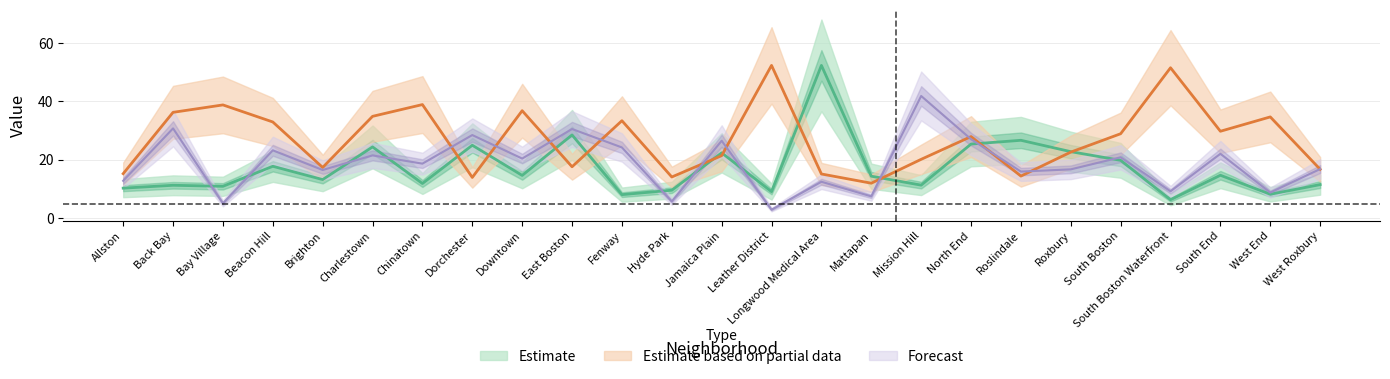

How many lines are shown in the chart?

3